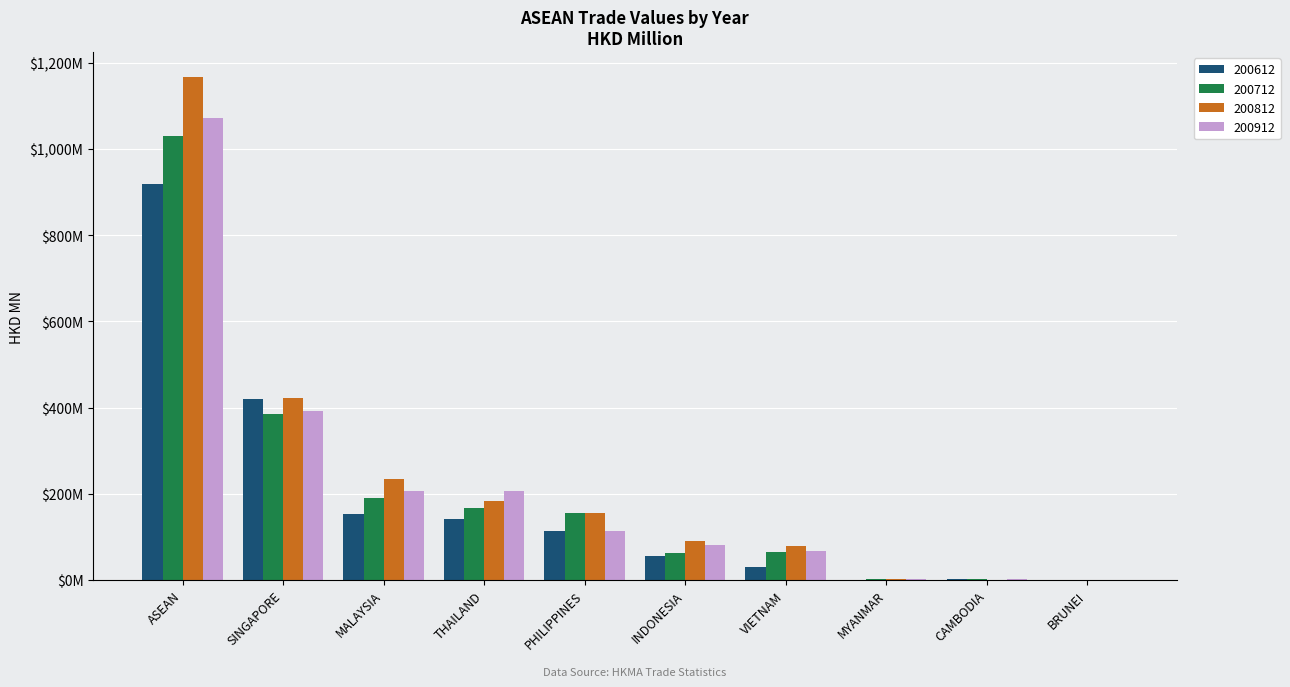

What is the smallest value displayed?

0.3